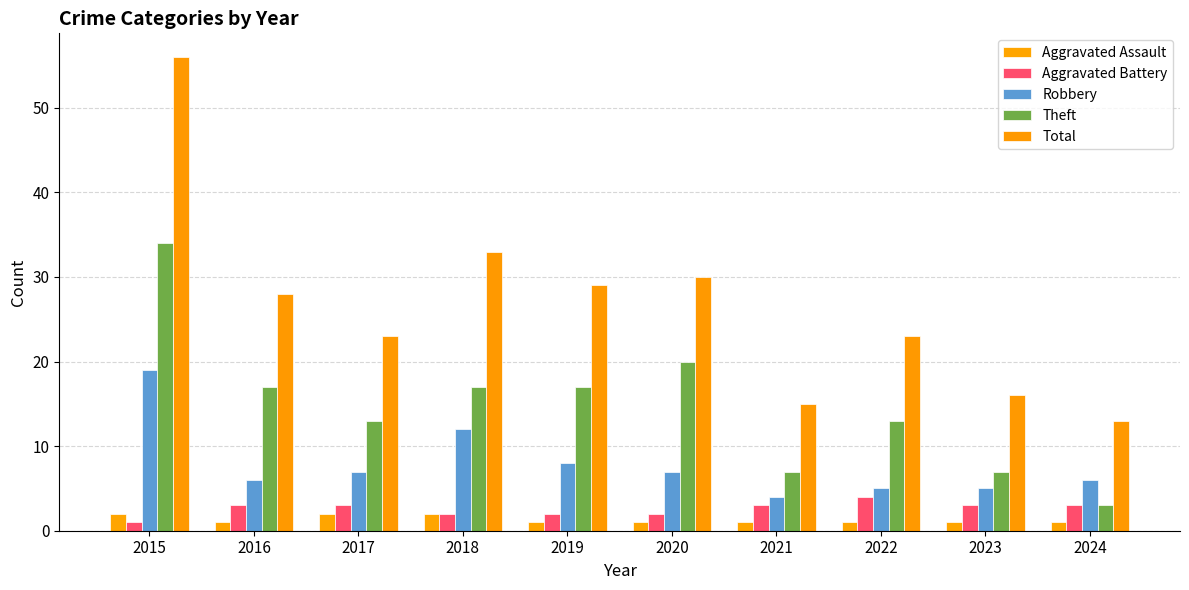

Reading right to left, extract all data points from this chart.

Aggravated Assault: 2024=1	2023=1	2022=1	2021=1	2020=1	2019=1	2018=2	2017=2	2016=1	2015=2
Aggravated Battery: 2024=3	2023=3	2022=4	2021=3	2020=2	2019=2	2018=2	2017=3	2016=3	2015=1
Robbery: 2024=6	2023=5	2022=5	2021=4	2020=7	2019=8	2018=12	2017=7	2016=6	2015=19
Theft: 2024=3	2023=7	2022=13	2021=7	2020=20	2019=17	2018=17	2017=13	2016=17	2015=34
Total: 2024=13	2023=16	2022=23	2021=15	2020=30	2019=29	2018=33	2017=23	2016=28	2015=56